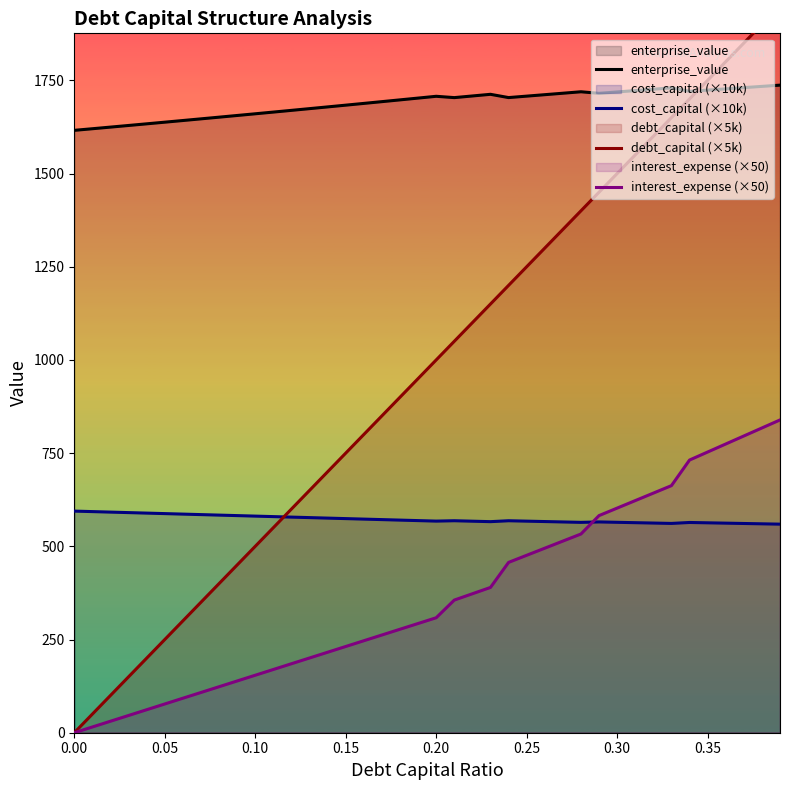

How many intersections are there between enterprise_value and debt_capital (×5k)?

1